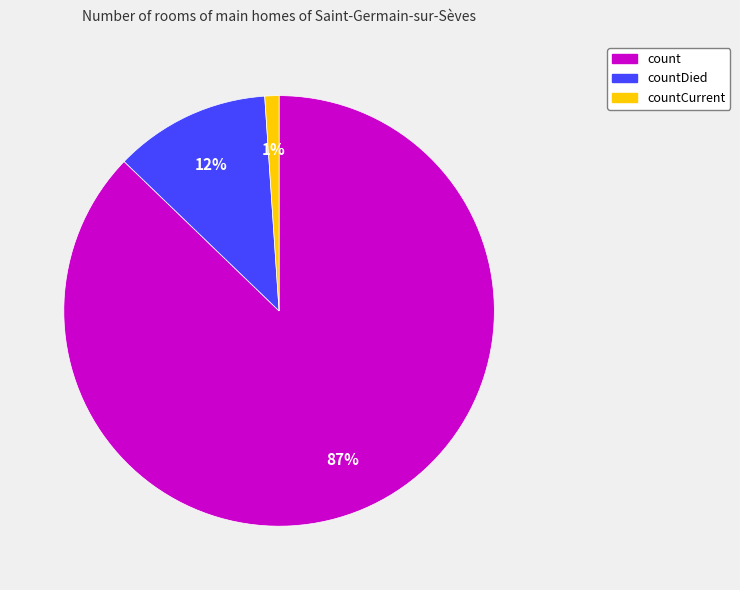

To the nearest percent, what is the difference between the largest and smallest slice percentages?

86%